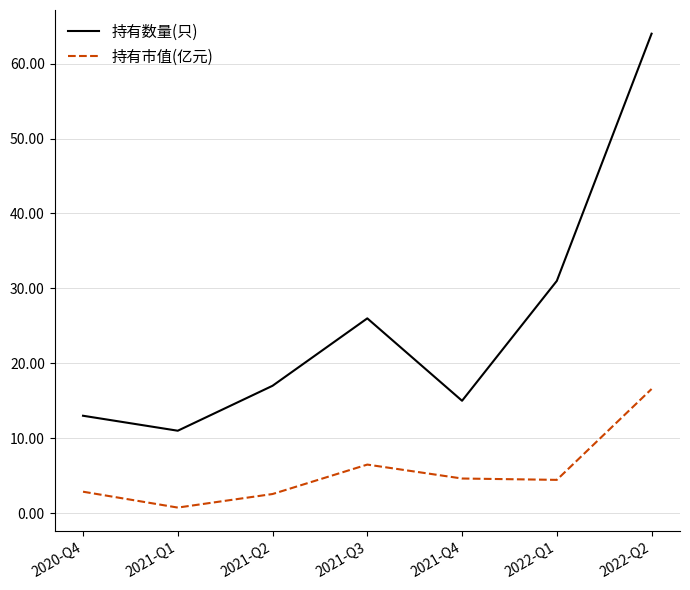

True or false: 持有市值(亿元) and 持有数量(只) intersect in this chart.

False